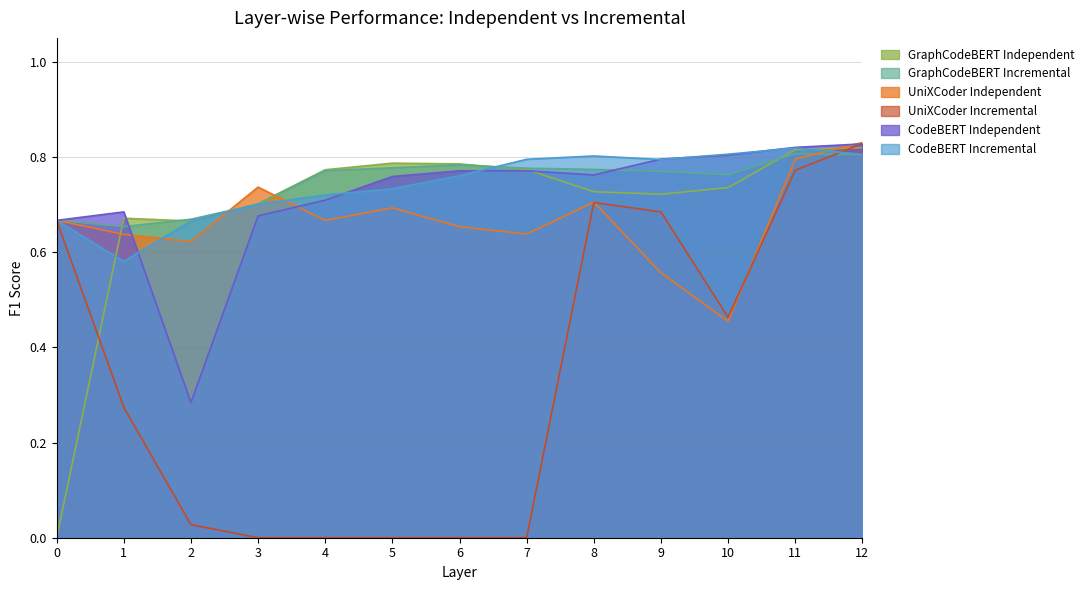

Where do UniXCoder Independent and CodeBERT Independent first cross each other?

1 and 2